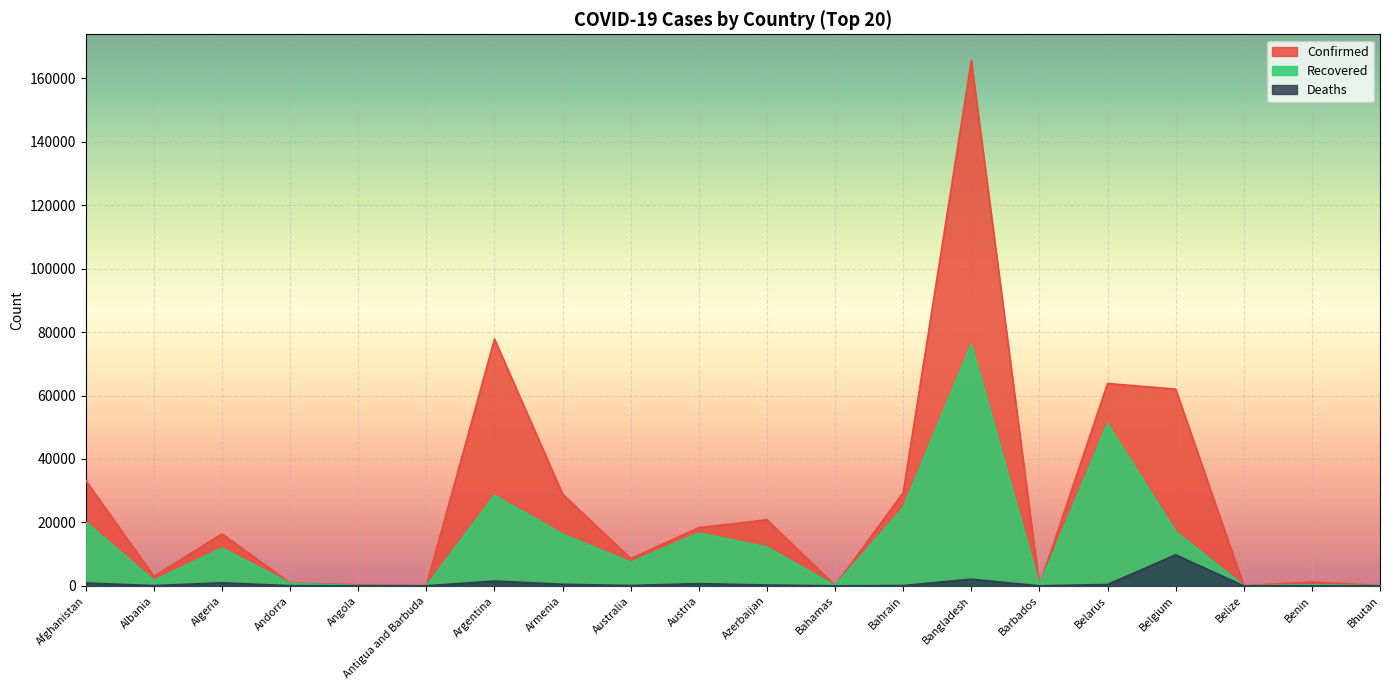

Between Angola and Benin, which series saw the biggest shift?

Confirmed